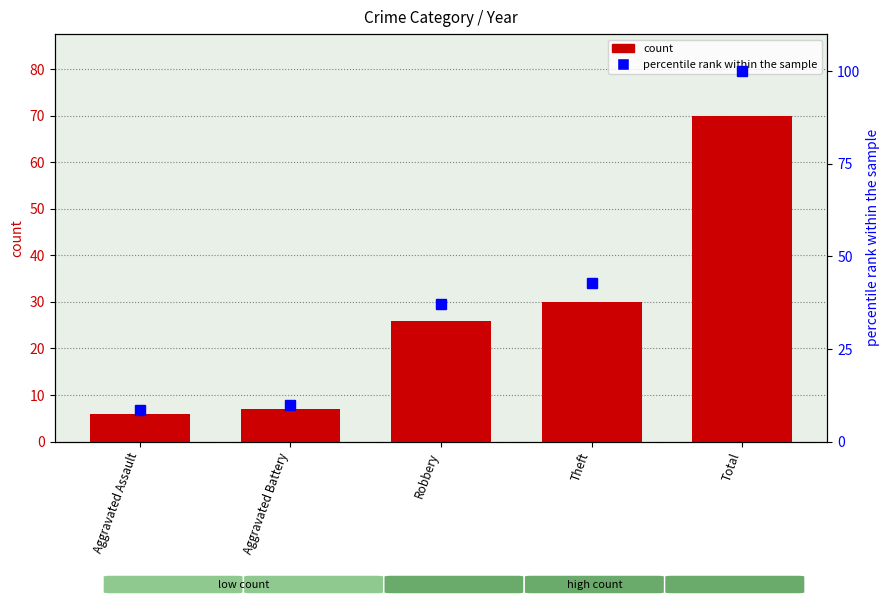

What is the difference between the maximum and minimum values in the percentile rank within the sample series?

91.4